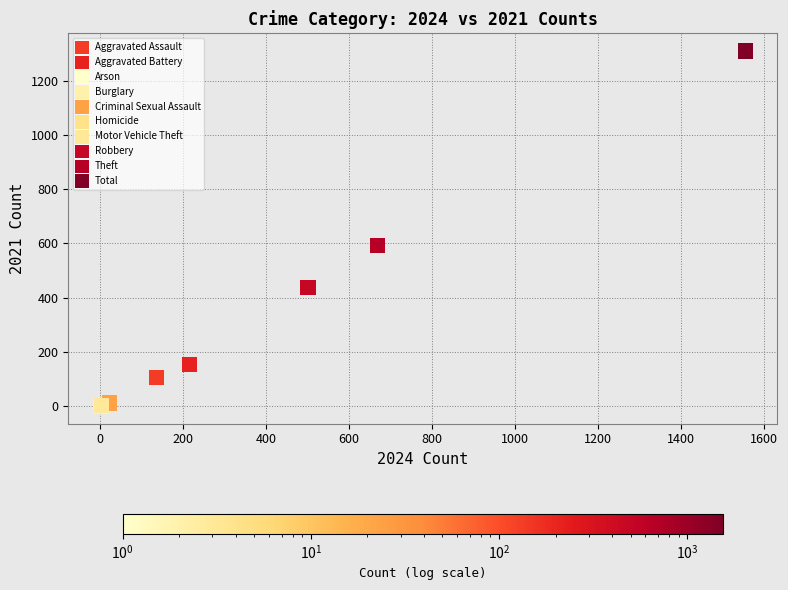

What are all the series names shown in the legend?

Aggravated Assault, Aggravated Battery, Arson, Burglary, Criminal Sexual Assault, Homicide, Motor Vehicle Theft, Robbery, Theft, Total